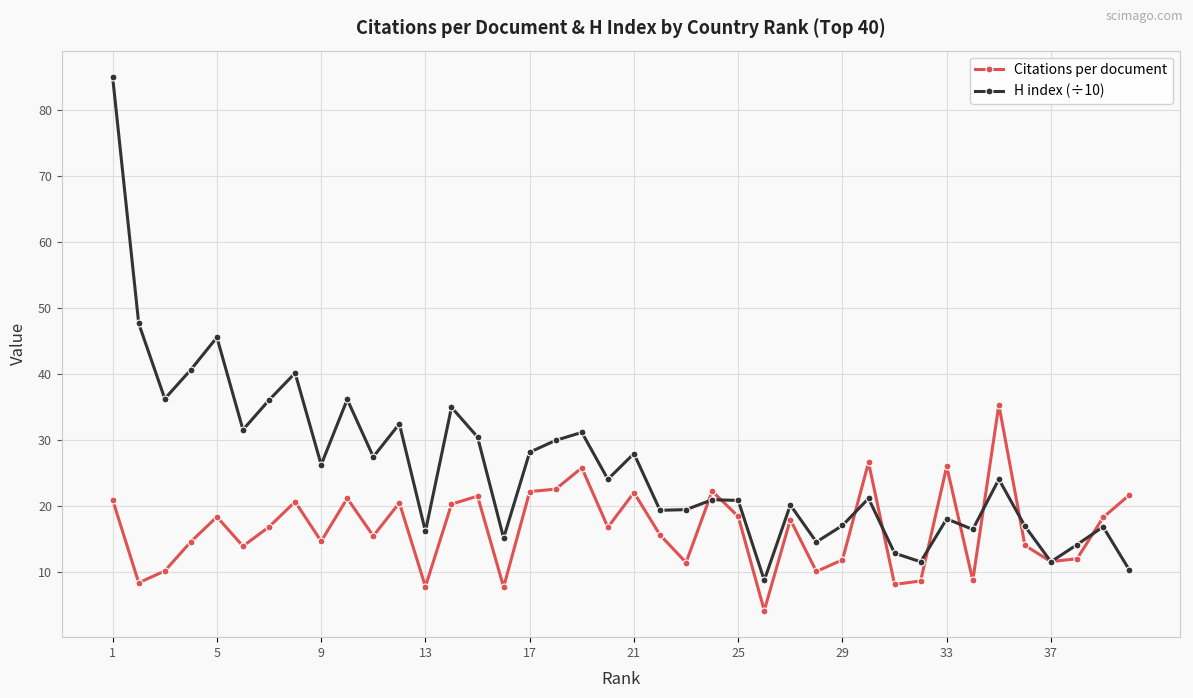

Which series has the largest range (max minus min)?

H index (÷10)